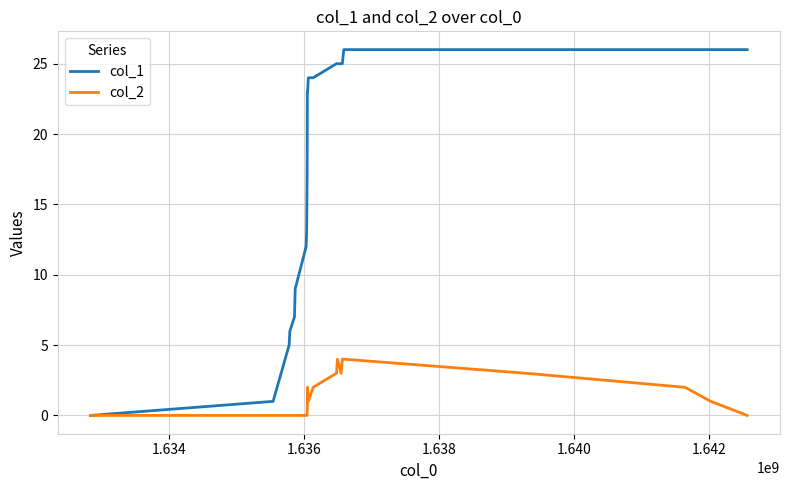

What is the greatest value displayed?

26